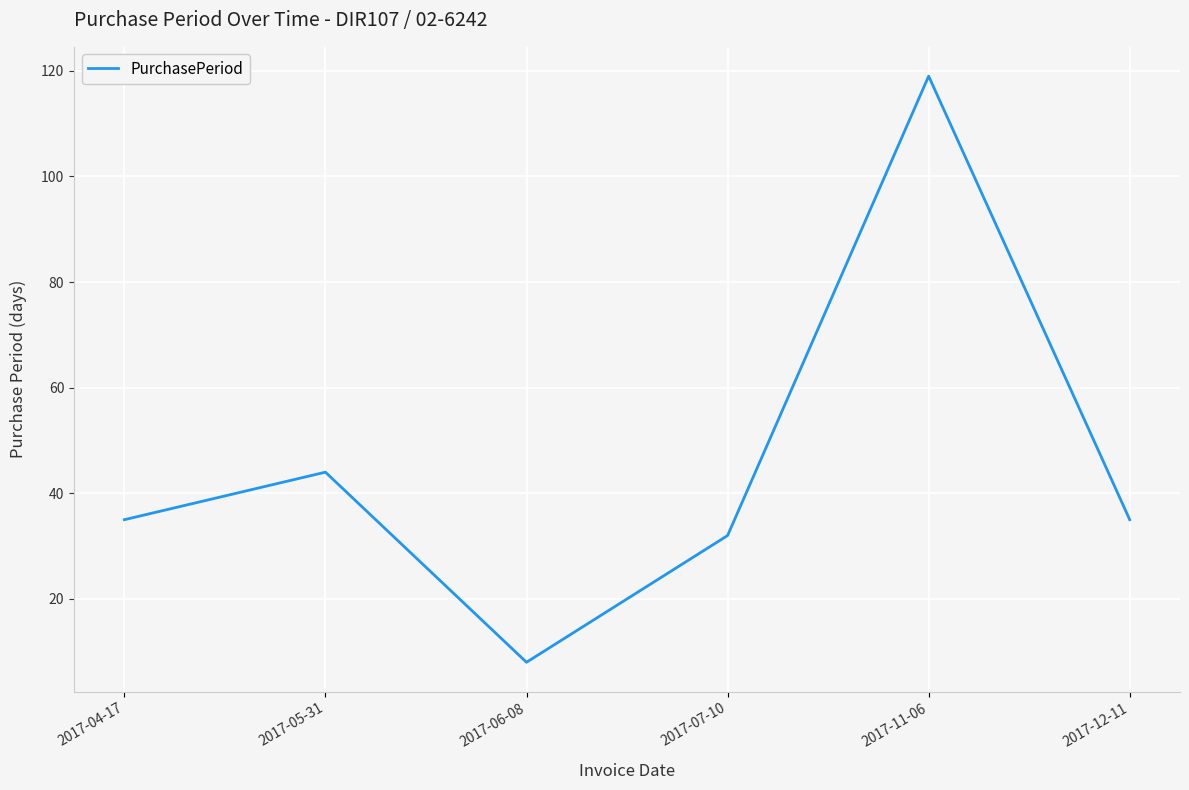

How many lines are shown in the chart?

1